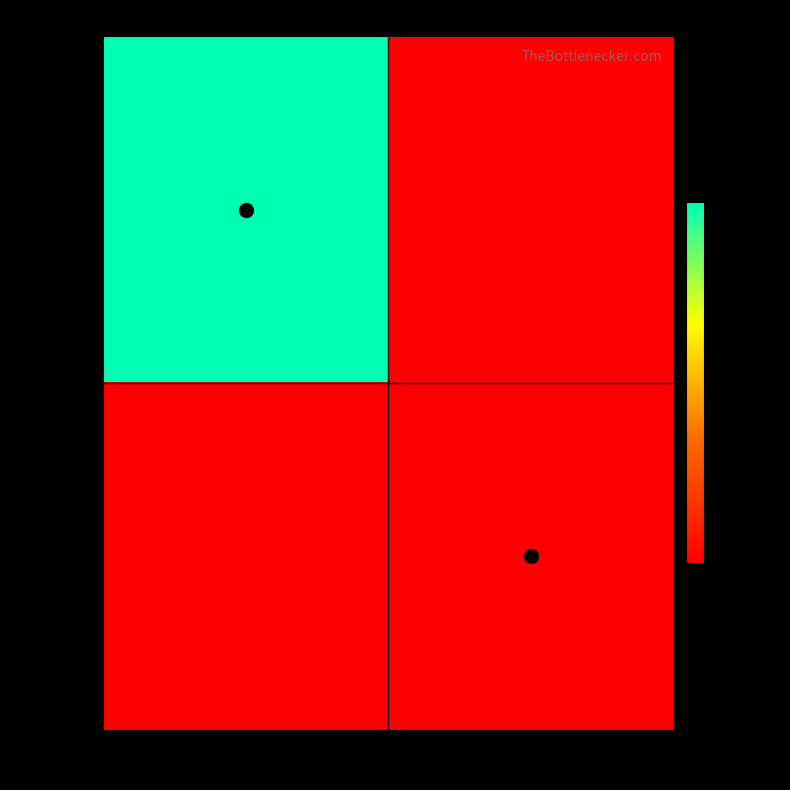

Which series has the largest range (max minus min)?

4965197